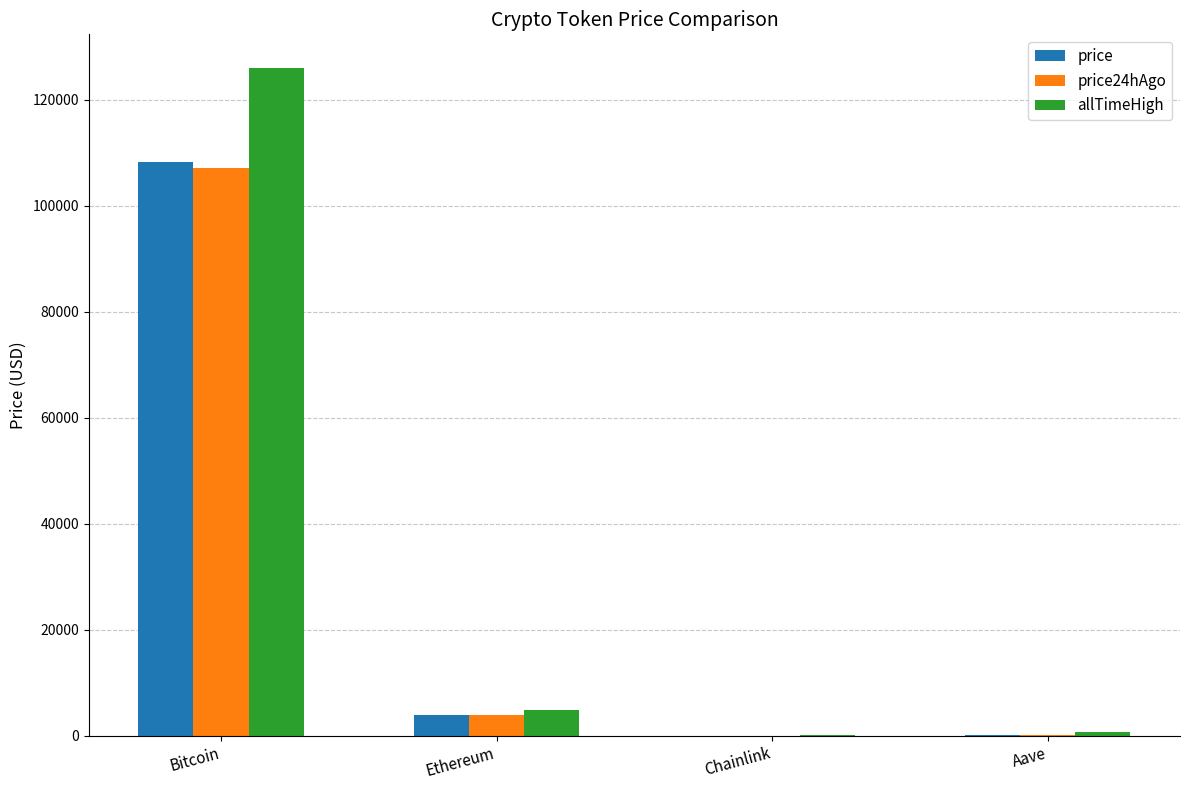

At which label does price reach its peak?

Bitcoin